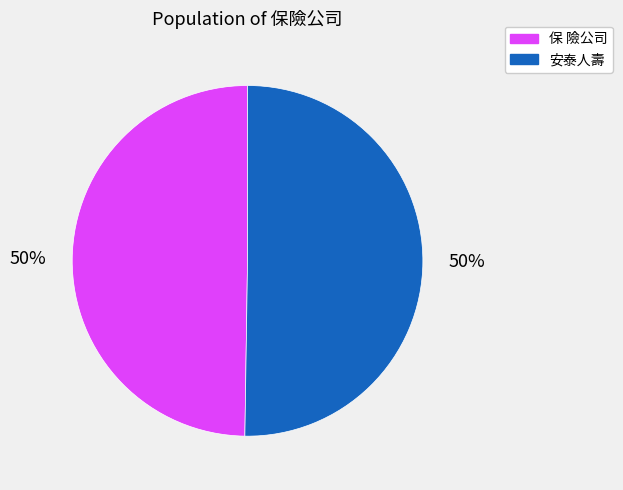

Is it true that 安泰人壽 is 50% of the pie?

True